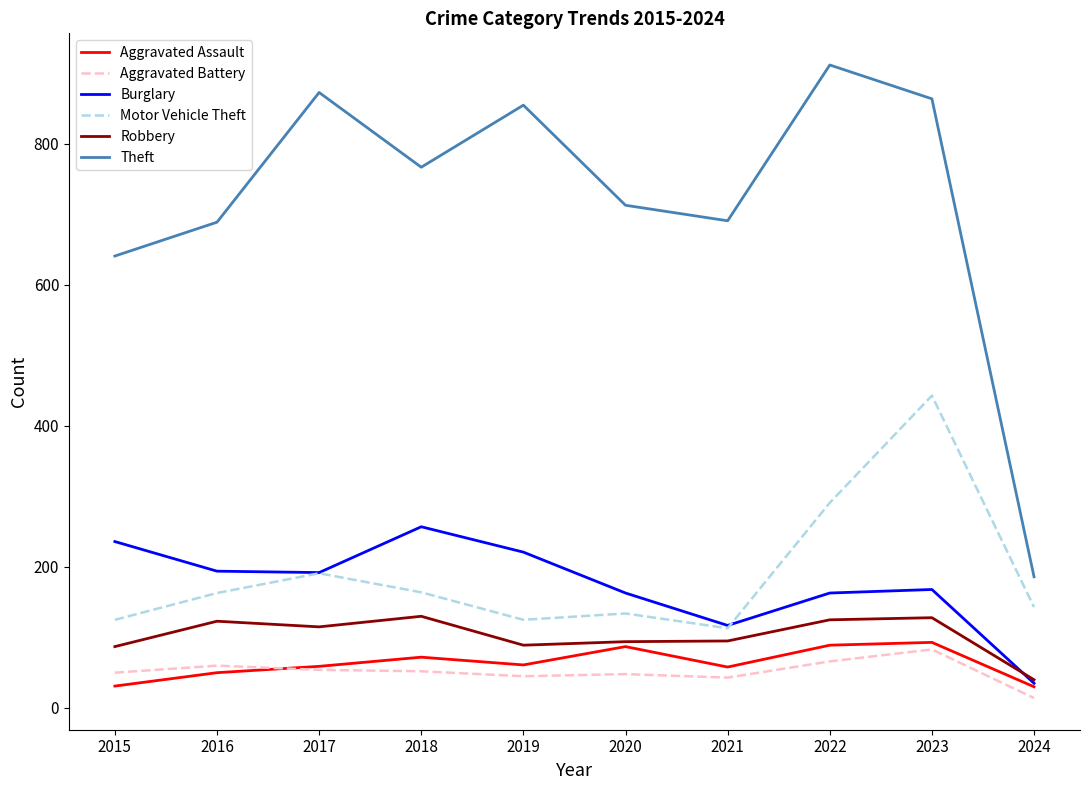

What is the difference between the second highest and second lowest values in the Theft series?

232